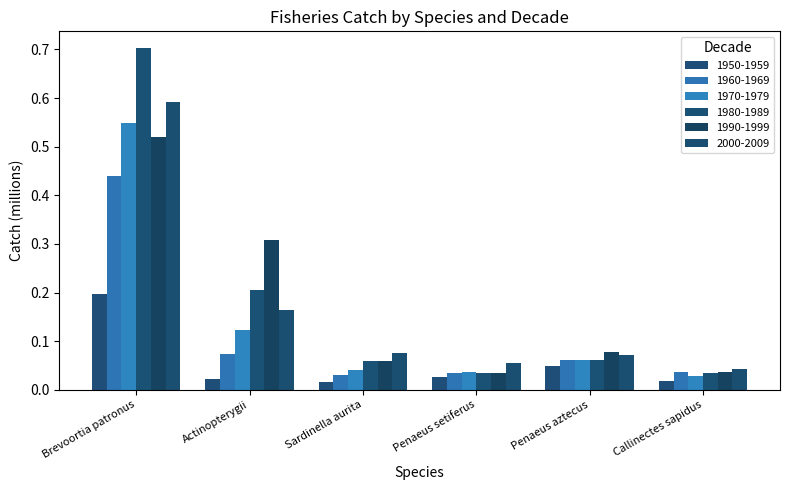

Which series changed the most between Actinopterygii and Penaeus setiferus?

1990-1999